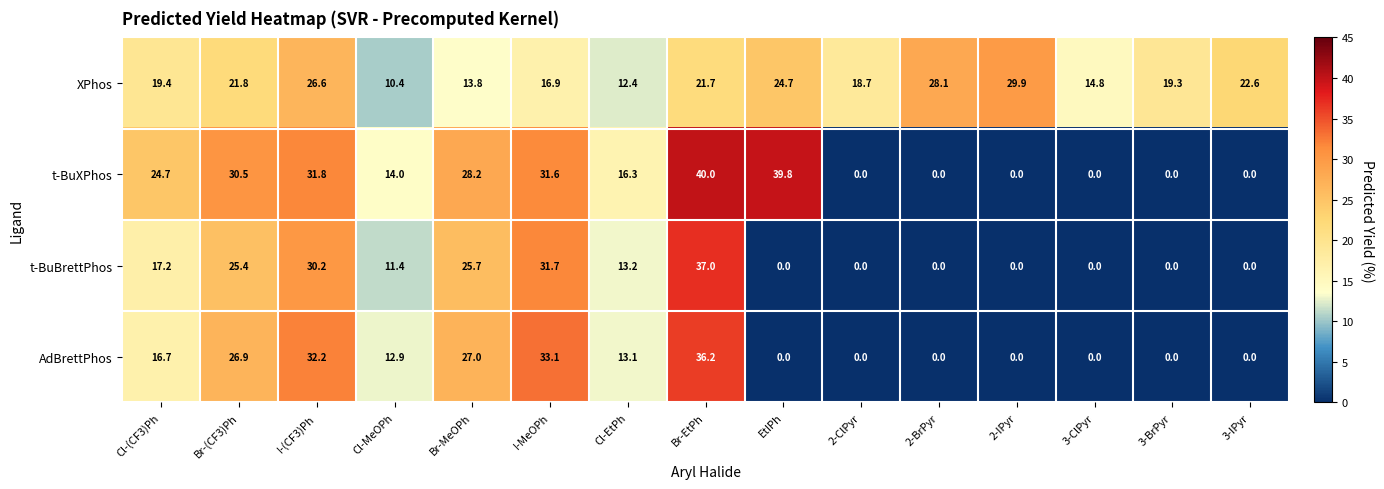

Which series has the widest spread of values?

t-BuXPhos